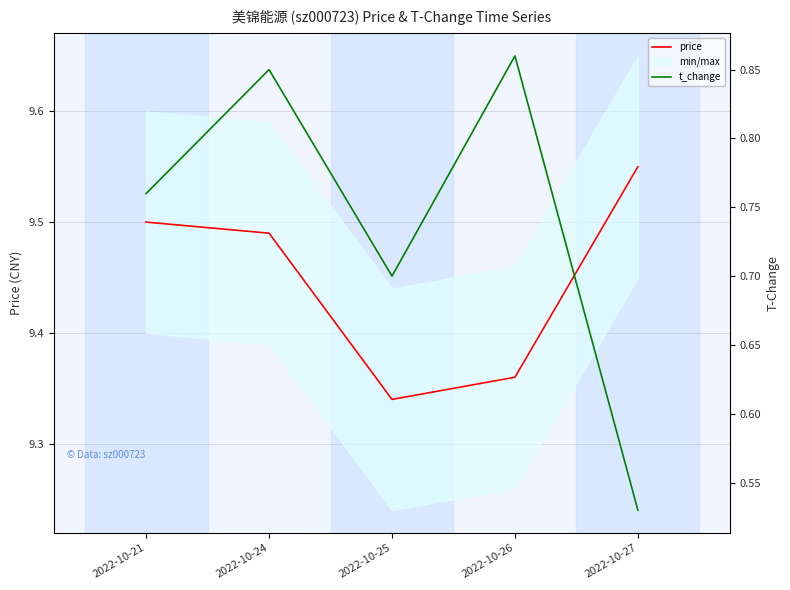

At how many categories does at least one series exceed 2?

5